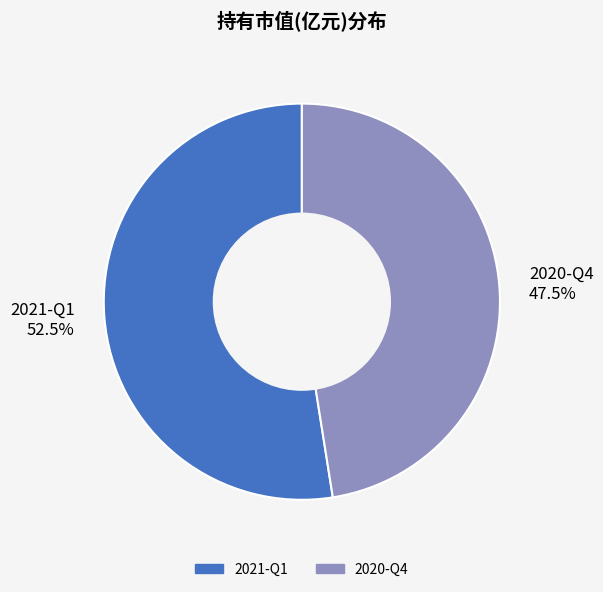

Is it true that 2020-Q4 is 42% of the pie?

False